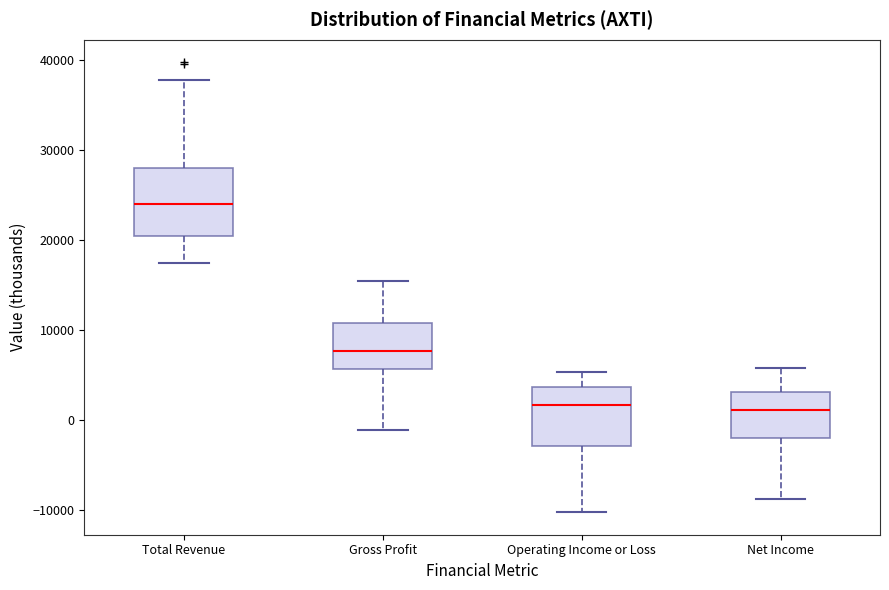

Reading left to right, transcribe this box plot: for each box, give where its median line is, the range the box spans, and where its two whiskers end, as read against the y-axis. The values are not printed on the chart, so give them approximately, as read against the axis.

Total Revenue: median 24000, box 20000 to 28000, whiskers 17000 to 38000
Gross Profit: median 8000, box 6000 to 11000, whiskers -1000 to 15000
Operating Income or Loss: median 2000, box -3000 to 4000, whiskers -10000 to 5000
Net Income: median 1000, box -2000 to 3000, whiskers -9000 to 6000